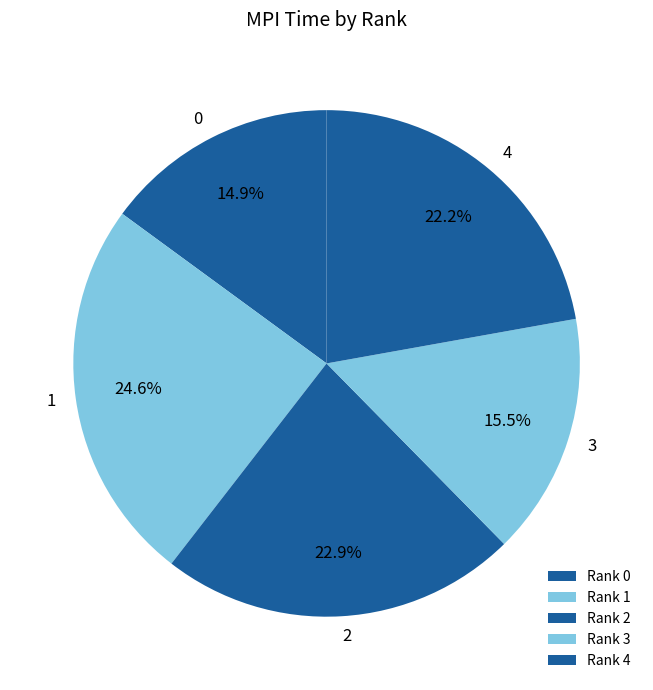

The 2 slice represents 31% of the pie. True or false?

False